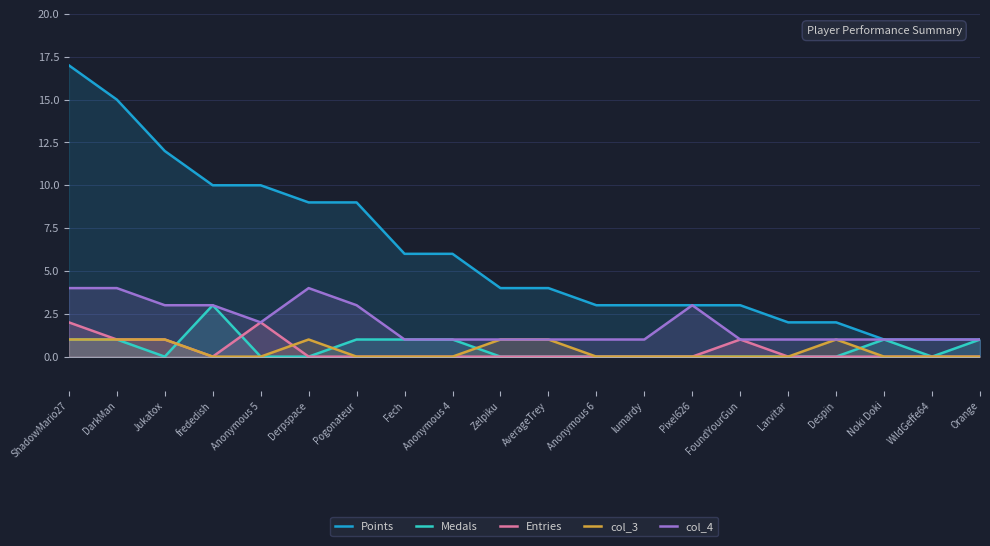

Rank the categories by Points value from highest to lowest.

ShadowMario27, DarkMan, Jukatox, frededish, Anonymous 5, Derpspace, Pogonateur, Fech, Anonymous 4, Zelpiku, AverageTrey, Anonymous 6, lumardy, Pixel626, FoundYourGun, Larvitar, Despin, Noki Doki, WildGeffe64, Orange